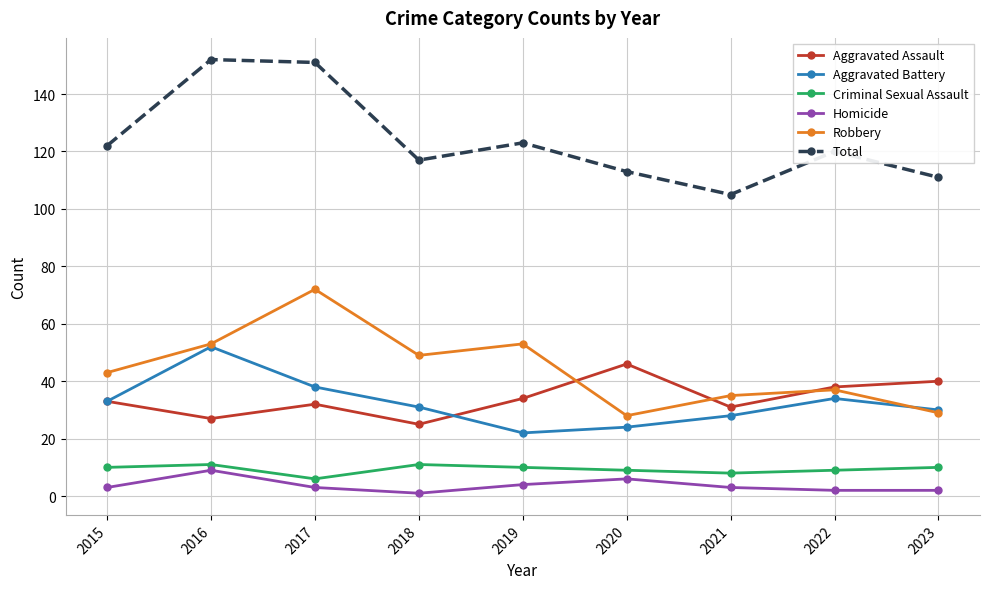

What is the difference between the highest and lowest values at 2016?

143